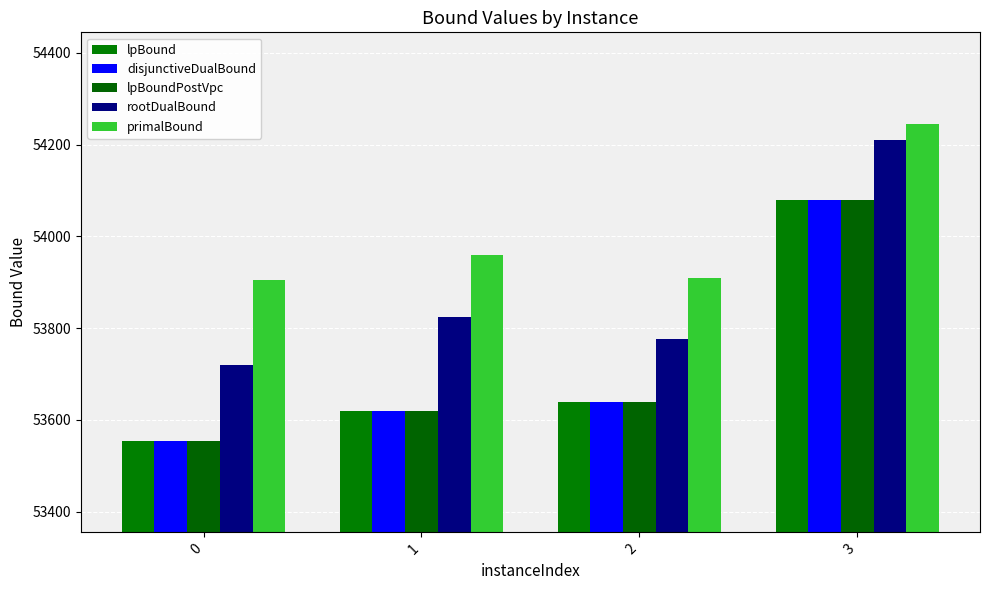

At which category is the sum across all series the highest?

3